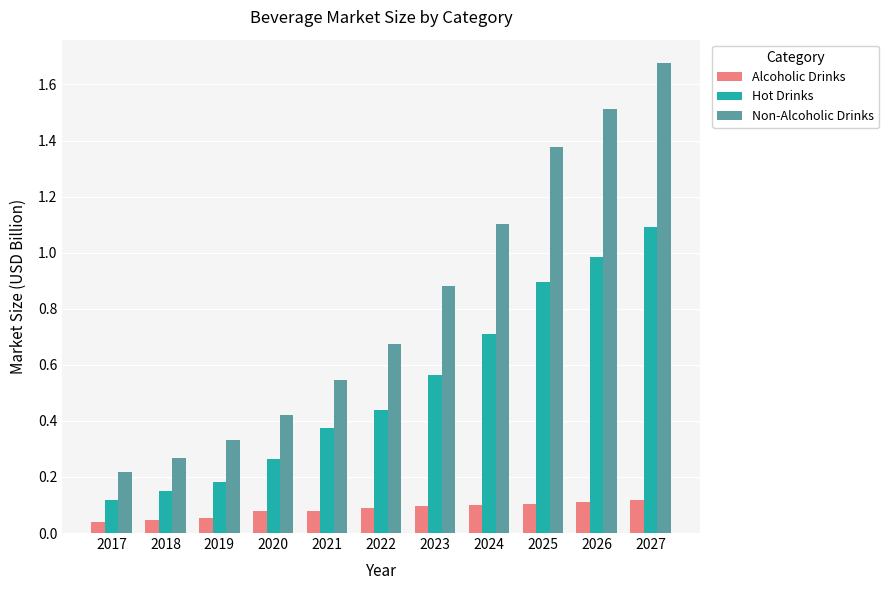

The value of Hot Drinks at 2027 is 1.1. True or false?

True